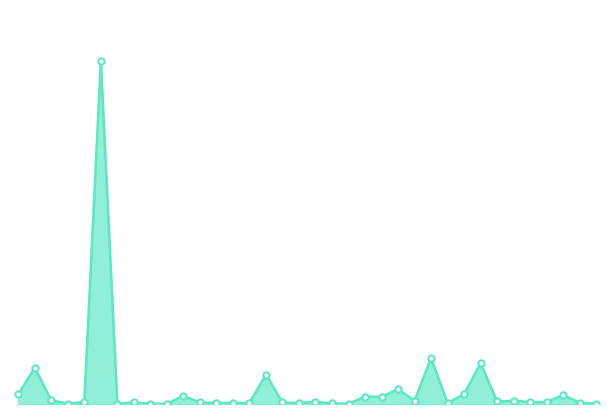

Where is the data nearest to the value 4437561015?

APT